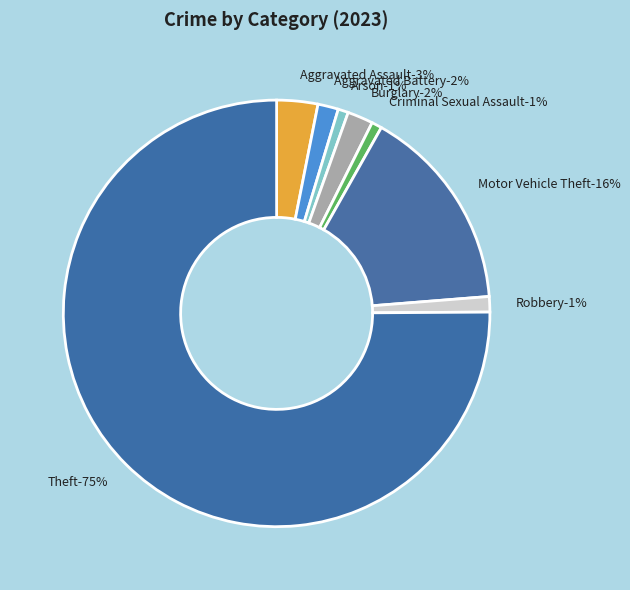

True or false: Arson accounts for 1% of the total.

True